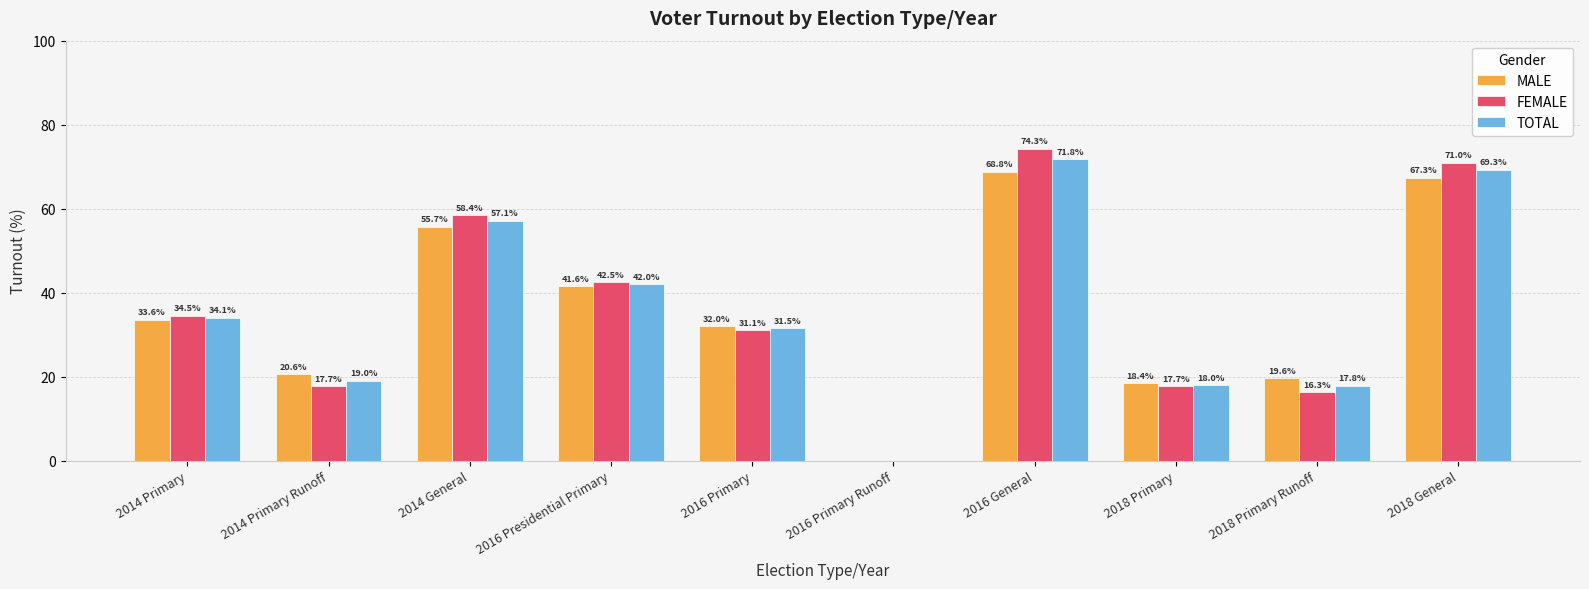

Reading left to right, list all the values displayed in this chart.

MALE: 2014 Primary=33.6	2014 Primary Runoff=20.6	2014 General=55.7	2016 Presidential Primary=41.6	2016 Primary=32.0	2016 Primary Runoff=0.0	2016 General=68.8	2018 Primary=18.4	2018 Primary Runoff=19.6	2018 General=67.3
FEMALE: 2014 Primary=34.5	2014 Primary Runoff=17.7	2014 General=58.4	2016 Presidential Primary=42.5	2016 Primary=31.1	2016 Primary Runoff=0.0	2016 General=74.3	2018 Primary=17.7	2018 Primary Runoff=16.3	2018 General=71.0
TOTAL: 2014 Primary=34.1	2014 Primary Runoff=19.0	2014 General=57.1	2016 Presidential Primary=42.0	2016 Primary=31.5	2016 Primary Runoff=0.0	2016 General=71.8	2018 Primary=18.0	2018 Primary Runoff=17.8	2018 General=69.3